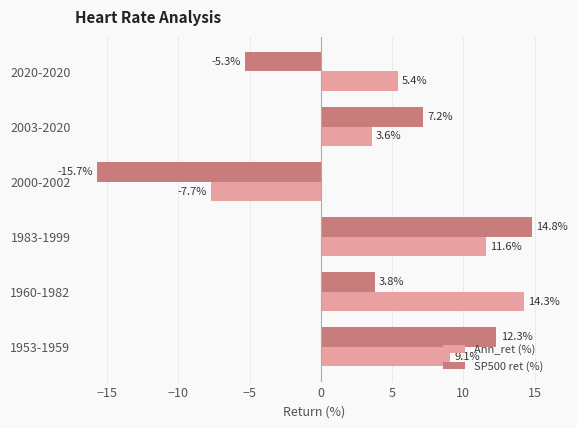

At how many categories does at least one series exceed 11?

3